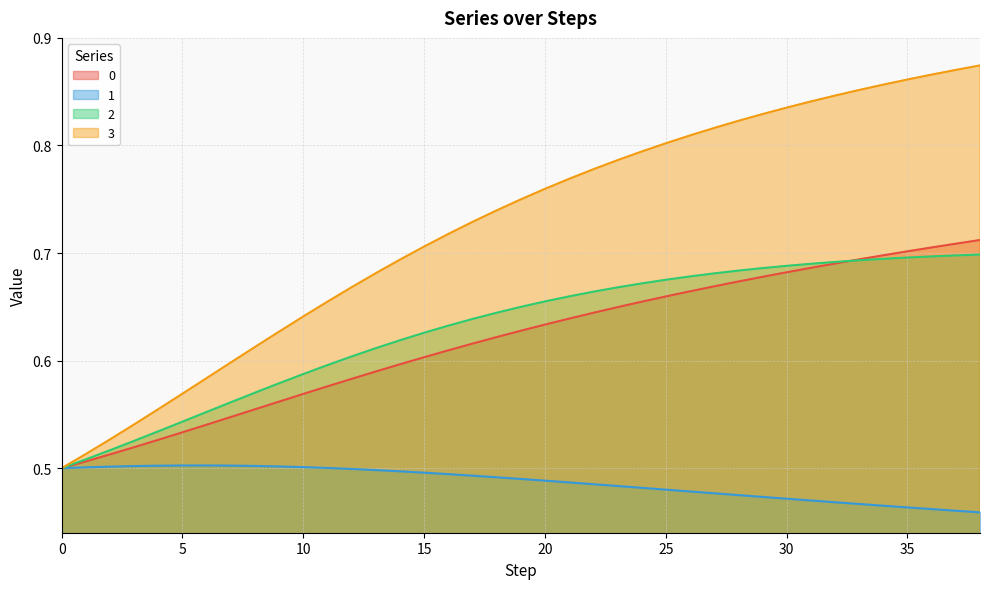

Is it true that 1 equals 0.5 at 22?

True